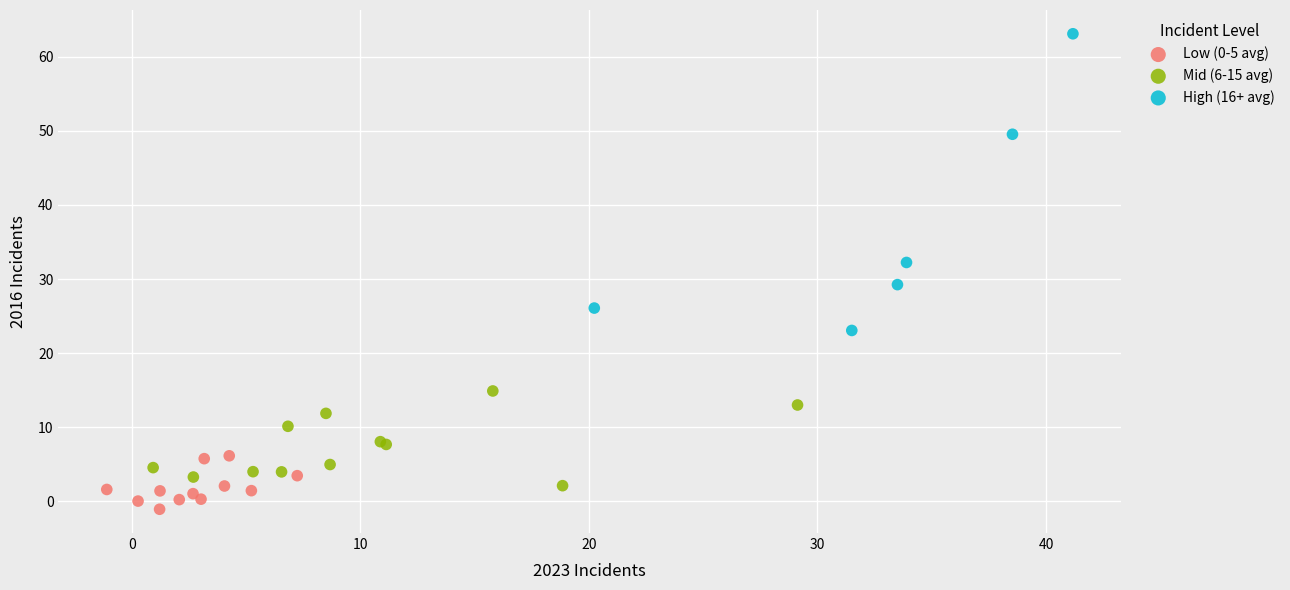

Which series has the largest Y range (max minus min)?

High (16+ avg)